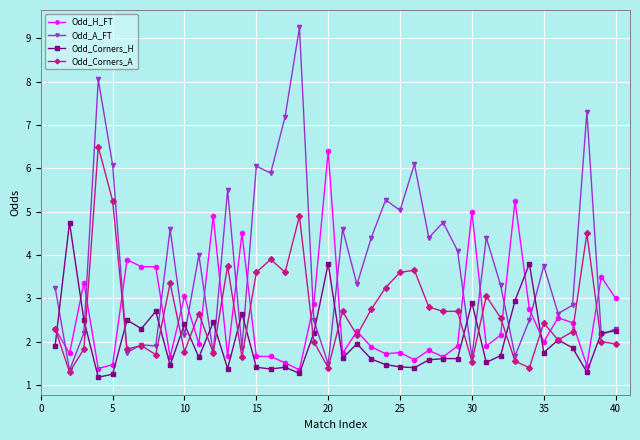

What is the smallest value displayed?

1.2